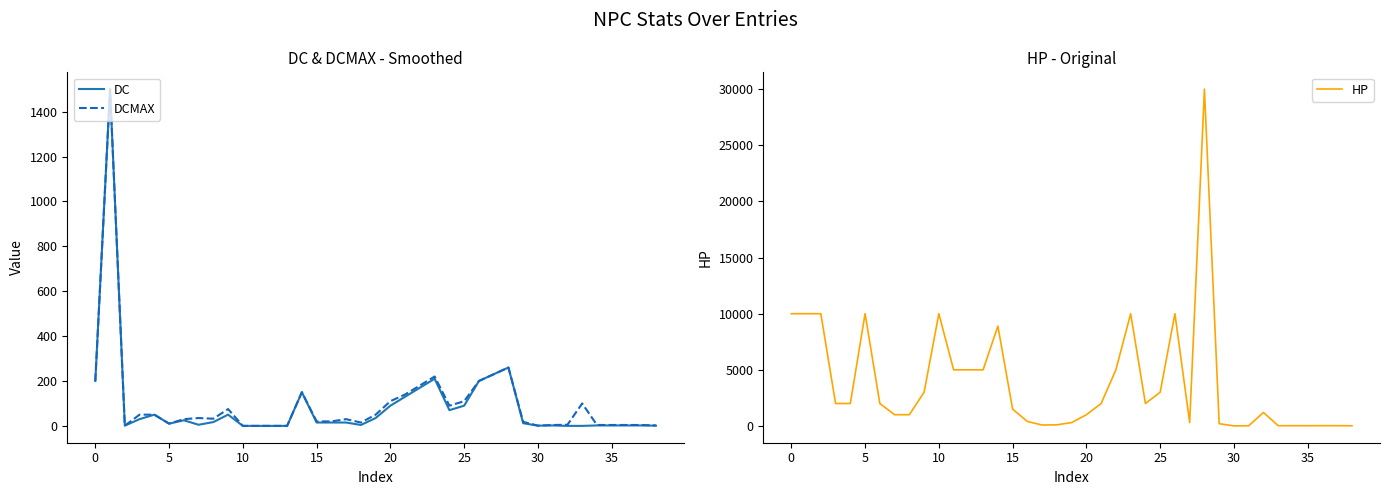

True or false: DCMAX and HP cross at least once.

True